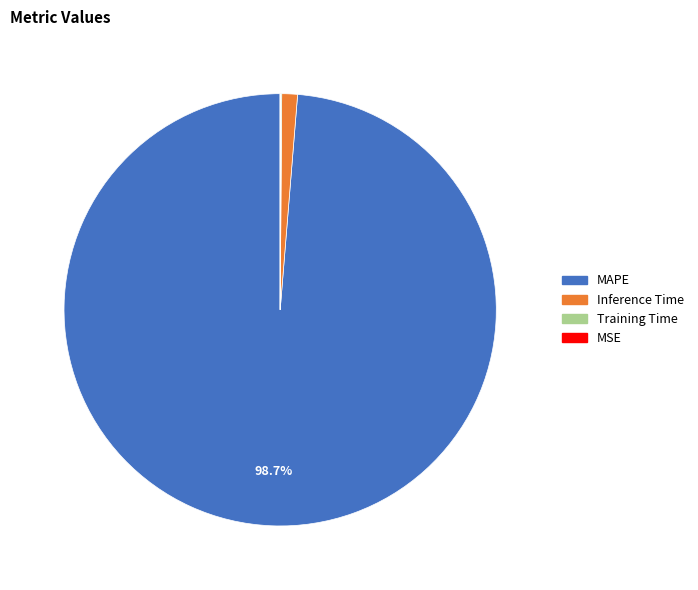

Between Inference Time and MAPE, which is larger?

MAPE